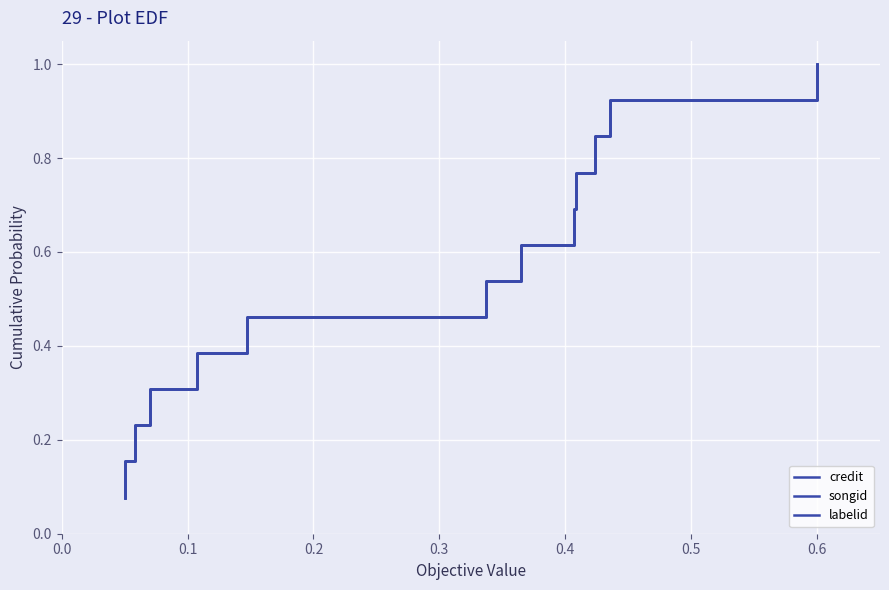

What is the maximum value for labelid?

1.0